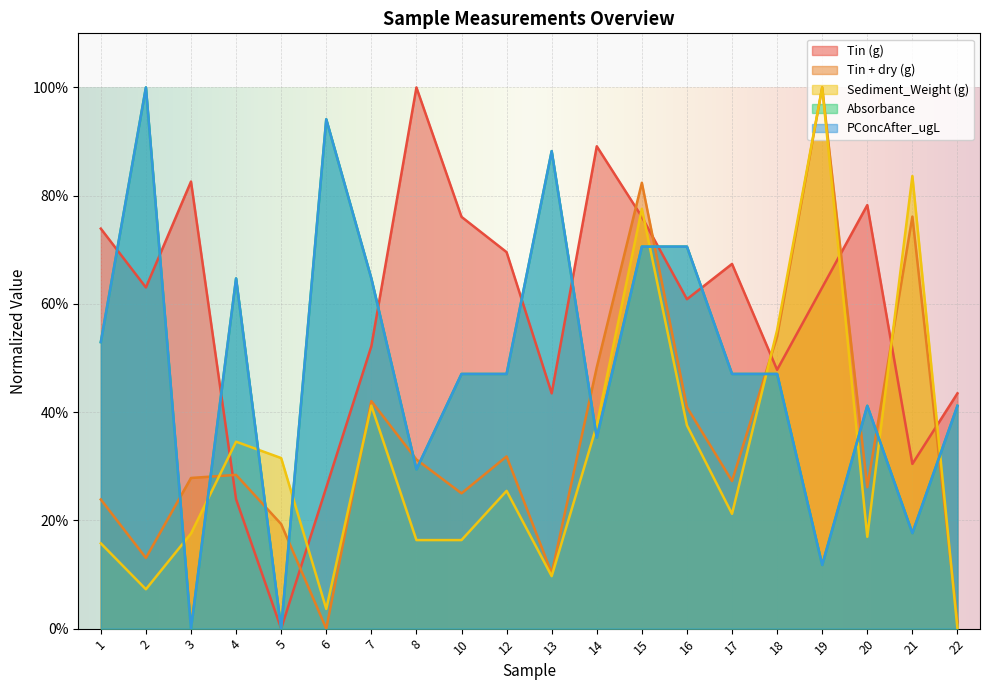

What is the value of the Absorbance point at the 6th from the left?

0.9